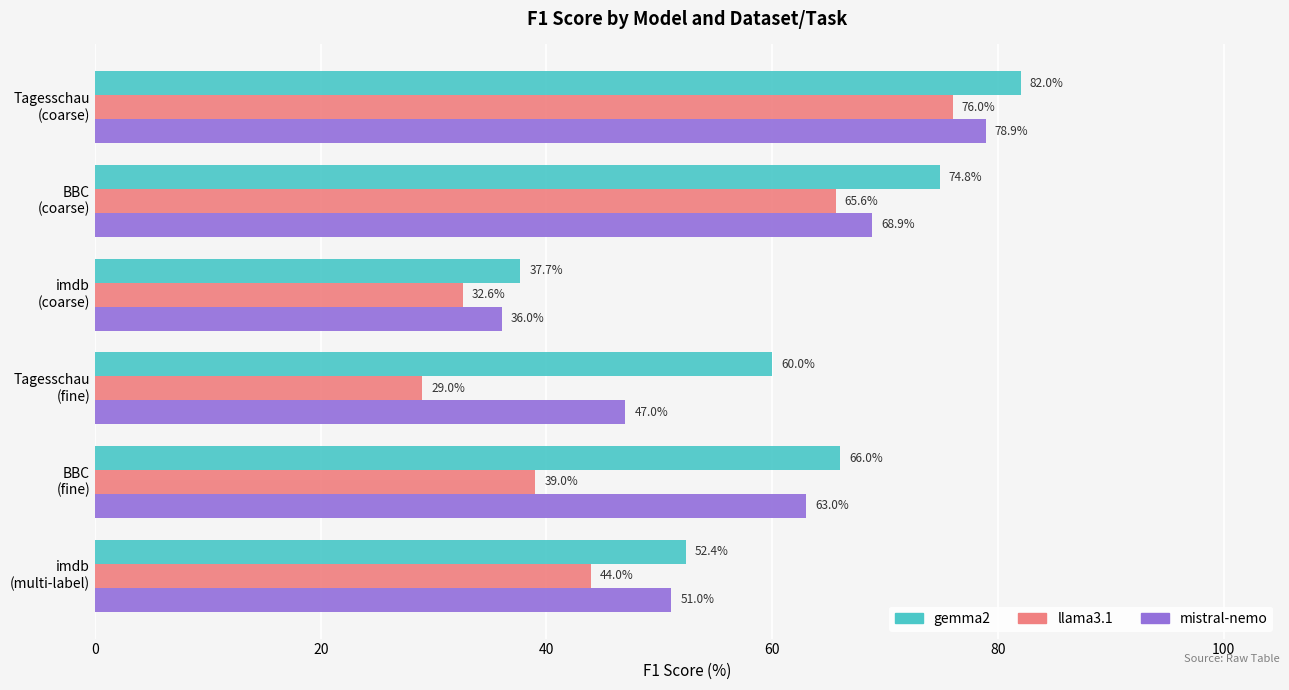

How many distinct data groups are displayed?

3